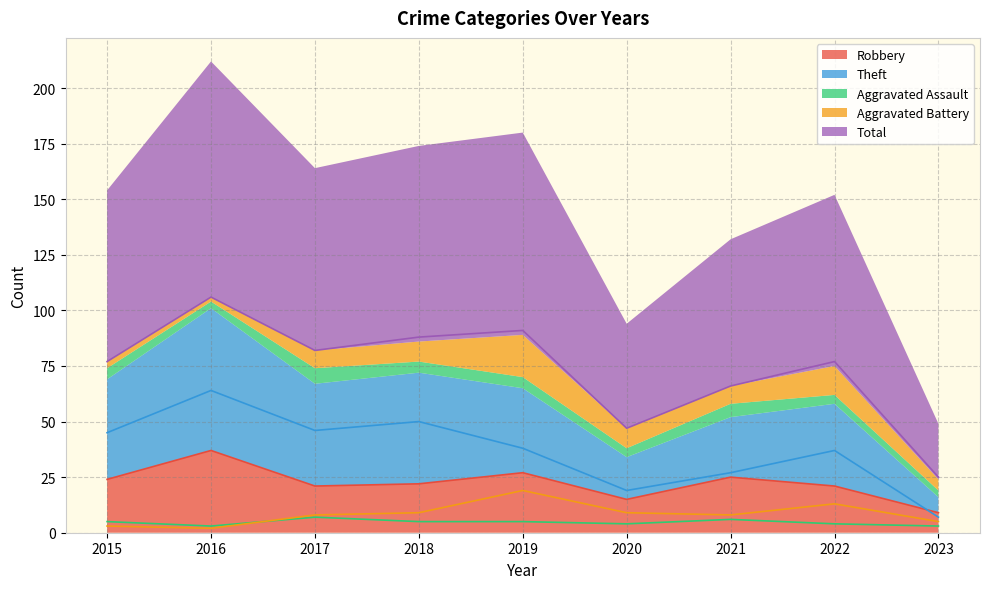

The Robbery series shows 5 at 2021. True or false?

False